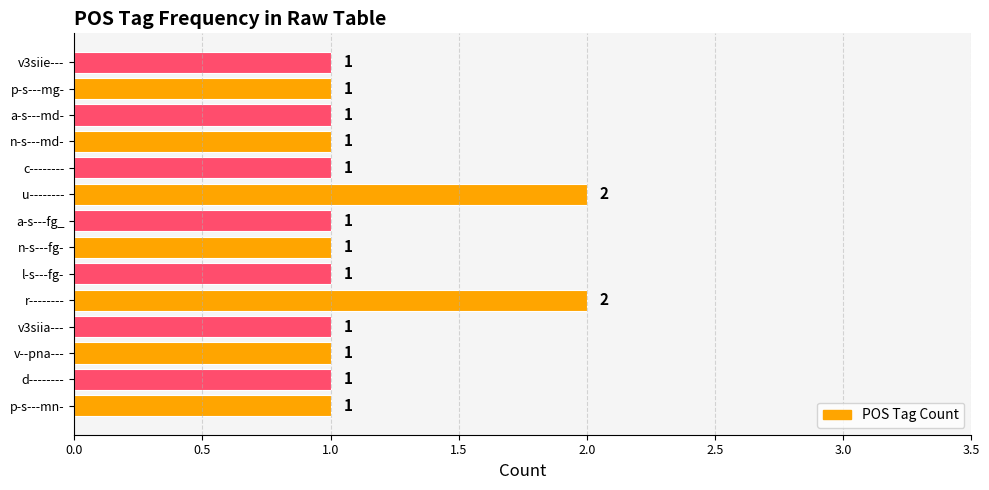

What is the ratio of the value at v3siie--- to the value at n-s---fg-?

1.0